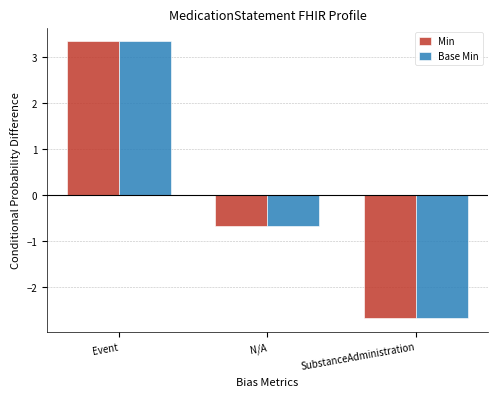

At which label is Base Min closest to 0?

N/A